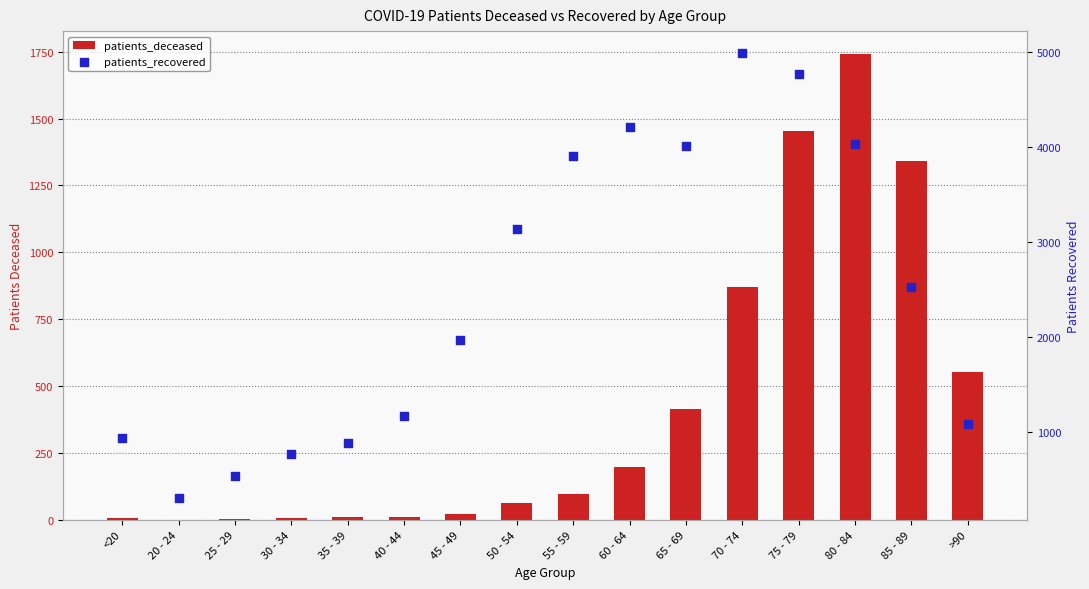

Which series contains the lowest Y value?

patients_deceased